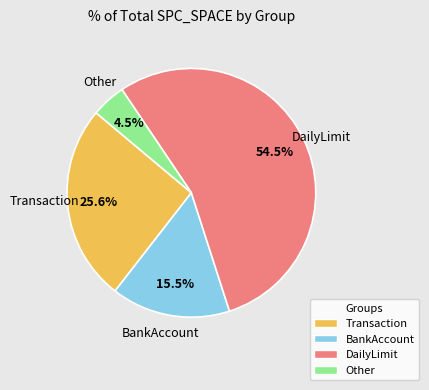

How many slices are in this pie chart?

4